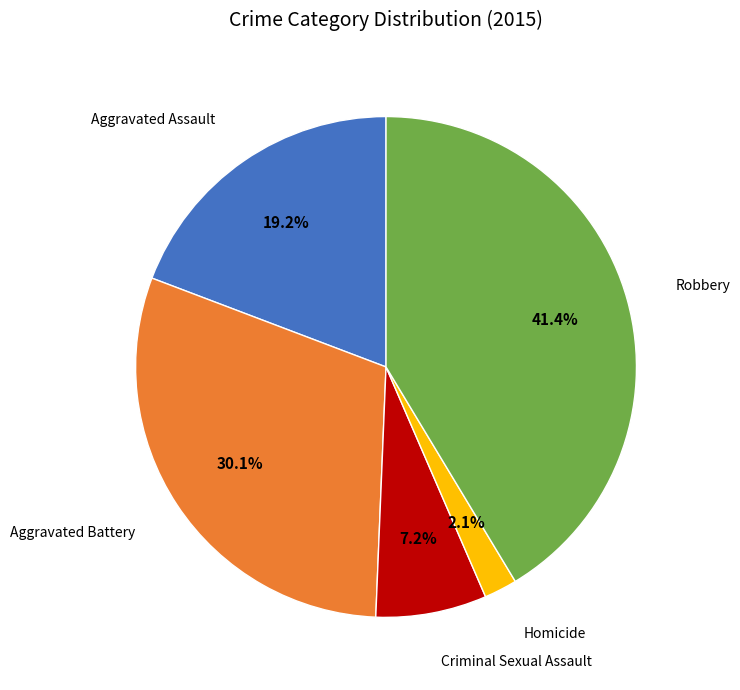

Does any single category account for the majority?

No